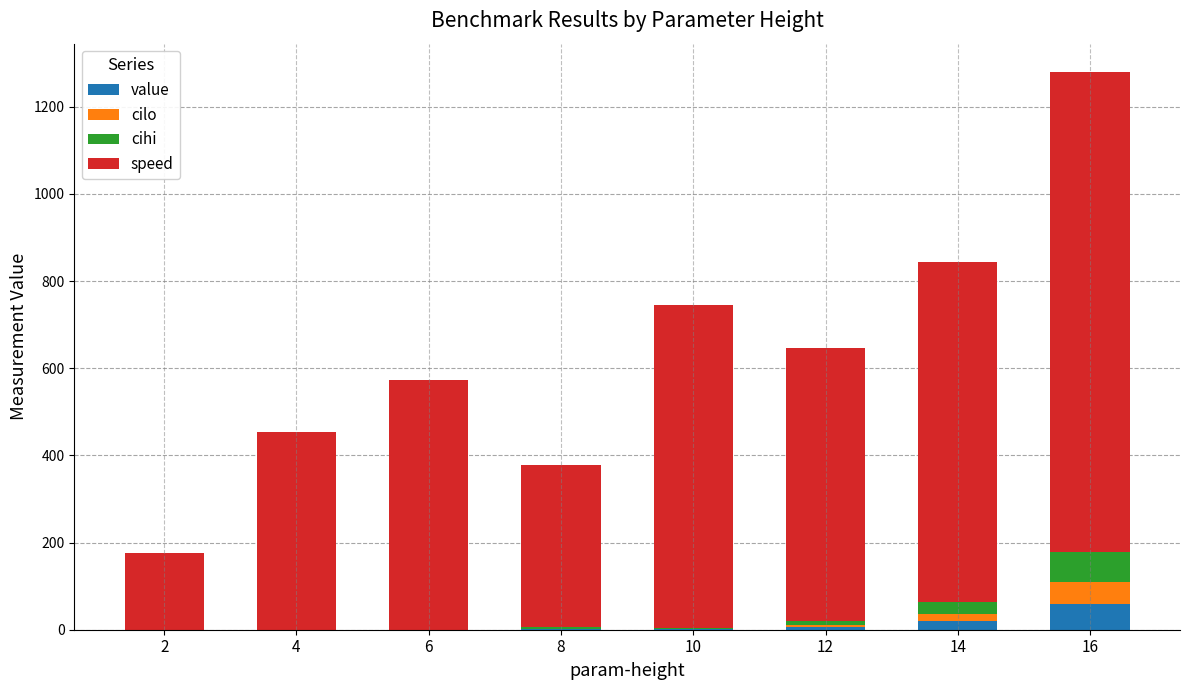

At which category is the sum across all series the highest?

16